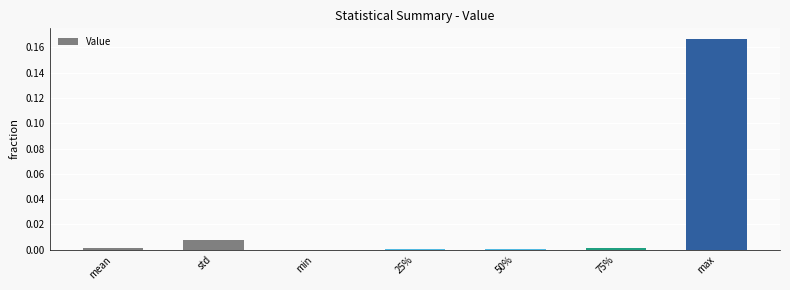

The chart shows a value of 0.0 at 75%. True or false?

True